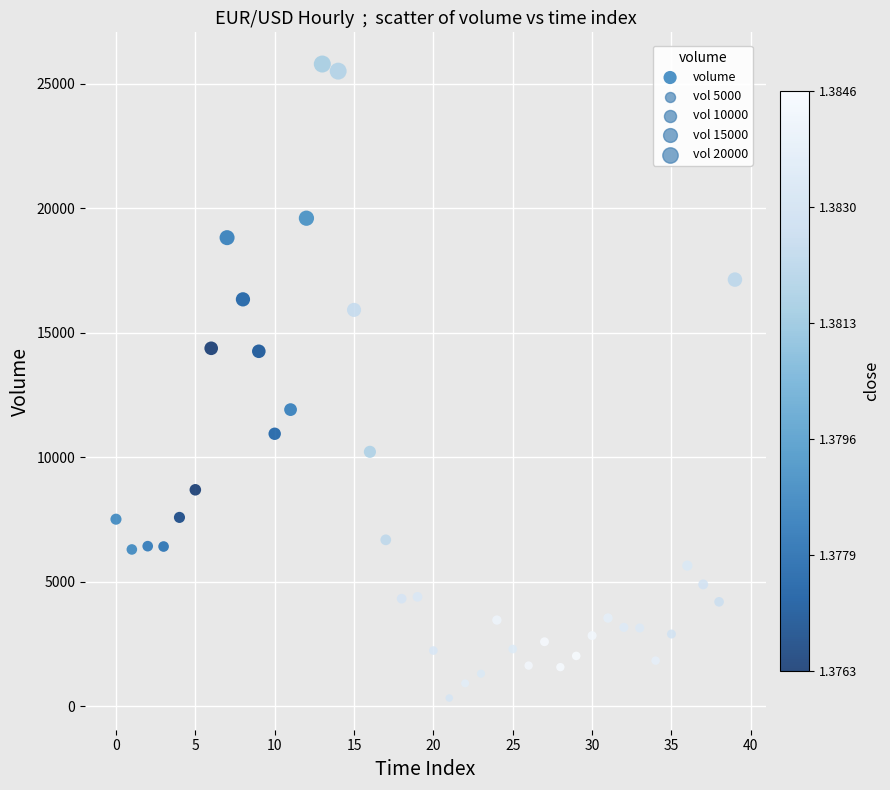

What is the range of Y values (max minus min)?

25455